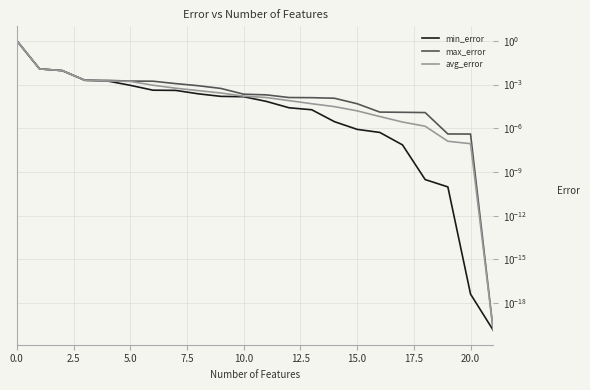

The value of min_error at 13 is 0.0. True or false?

False